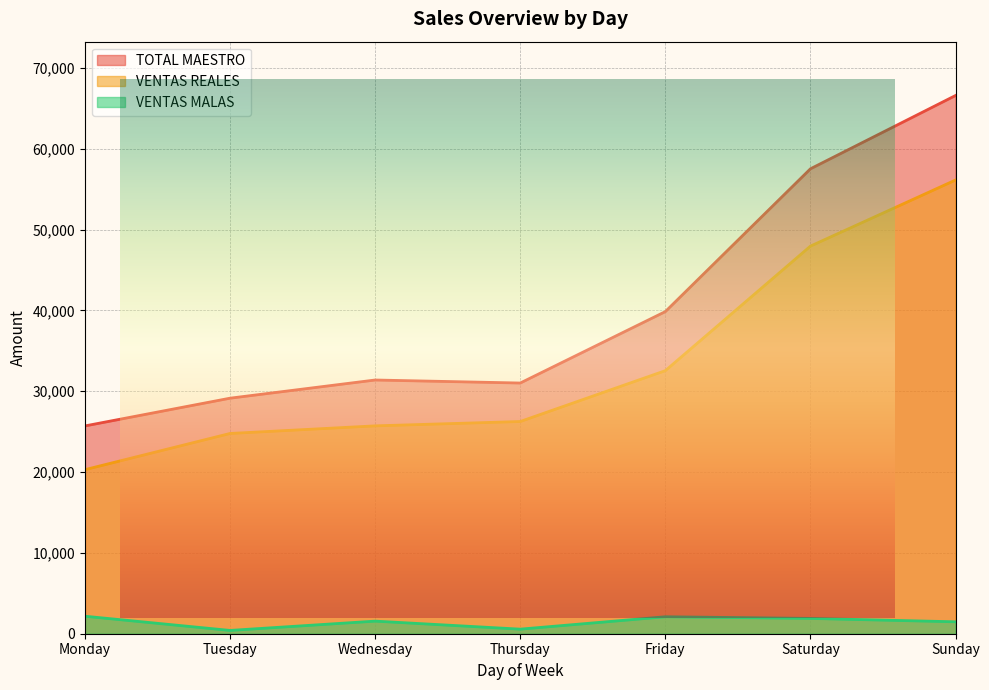

Is it true that VENTAS MALAS equals 408.0 at Tuesday?

True